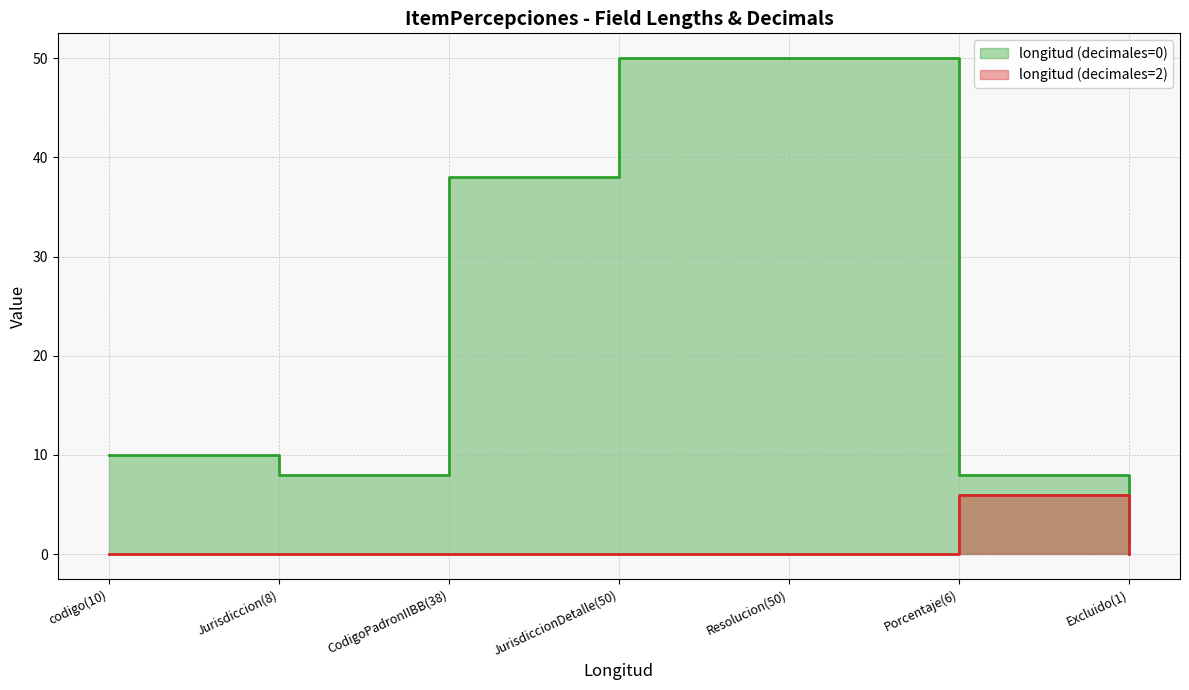

What is the minimum value for longitud (decimales=0)?

1